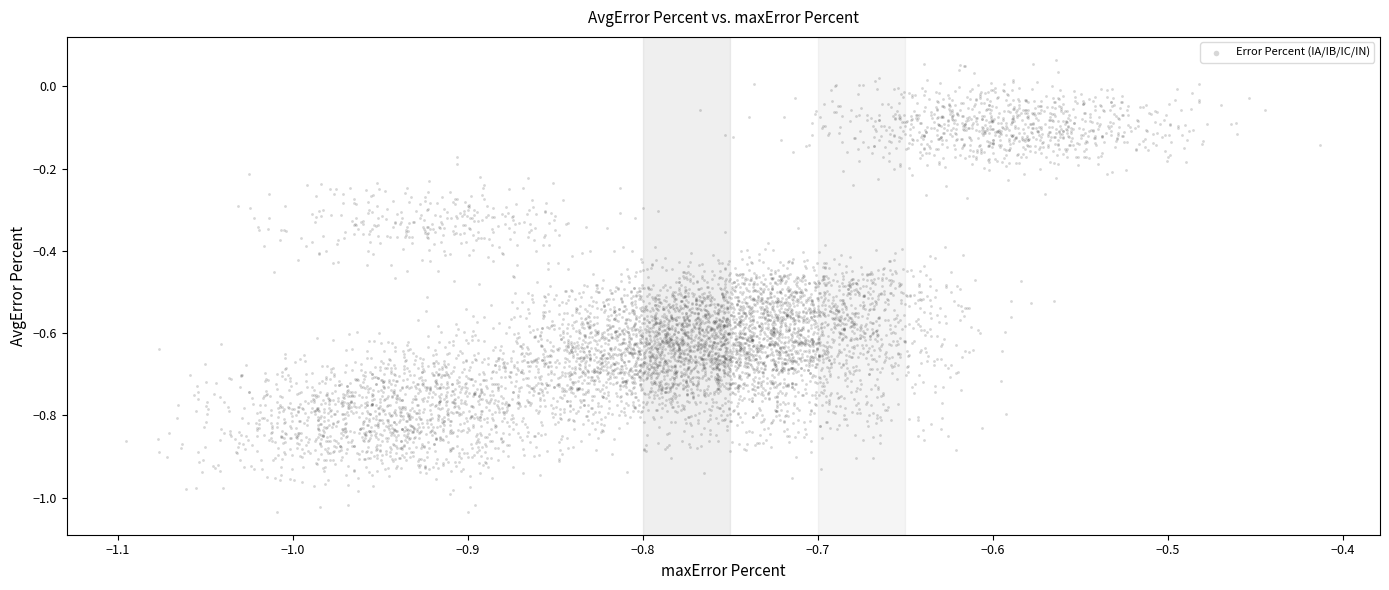

What is the range of X values (max minus min)?

0.7